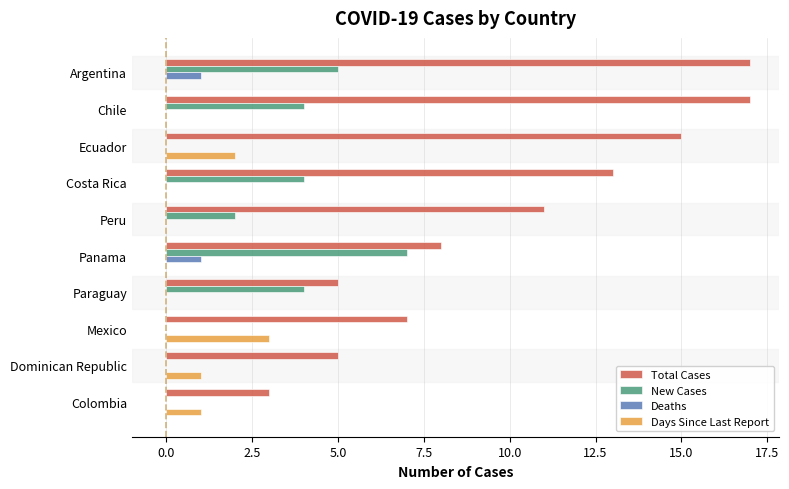

Which series changed the most between Argentina and Colombia?

Total Cases